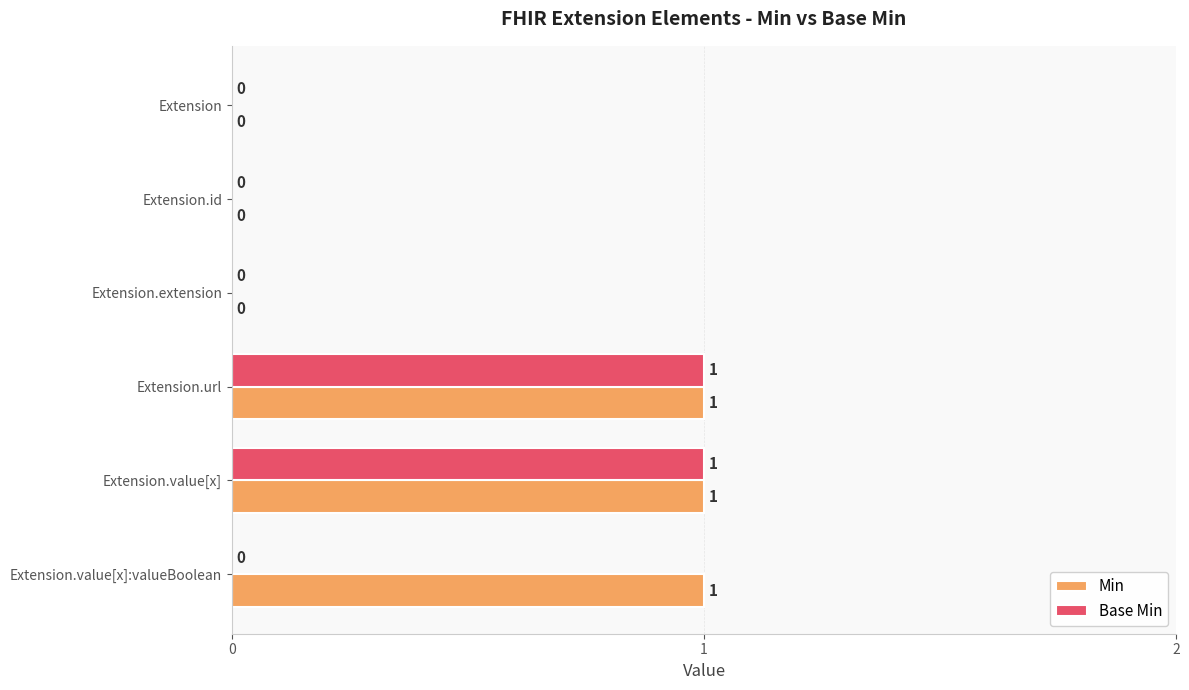

Count the Min values in the range 0 to 1.

6